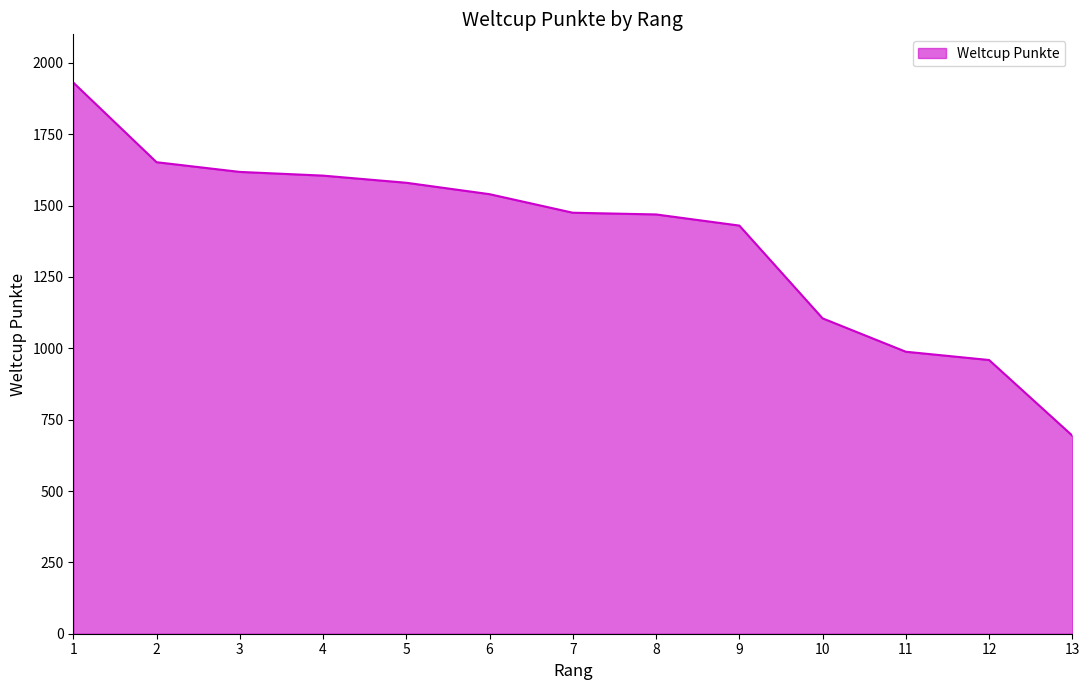

True or false: the data has more than 2 interior local peaks.

False